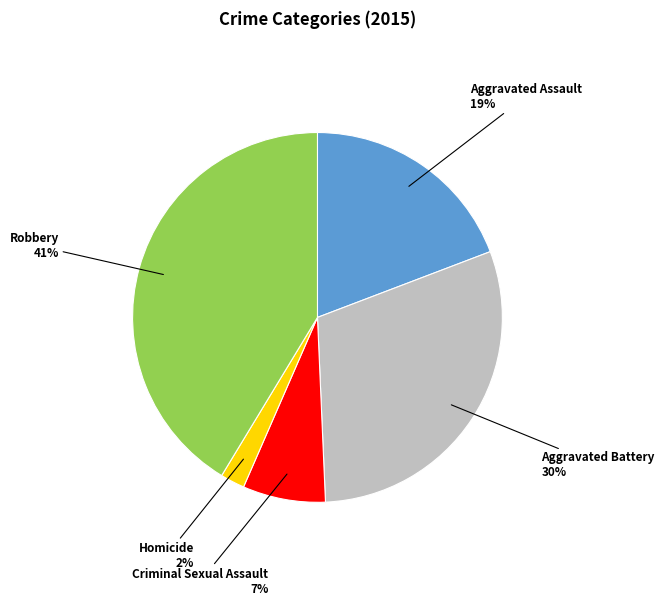

To the nearest percent, what percentage of the pie is Homicide?

2%